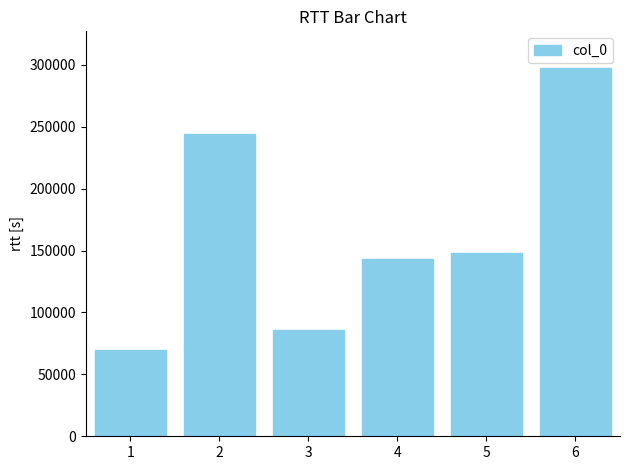

How many values are below 147940?

3